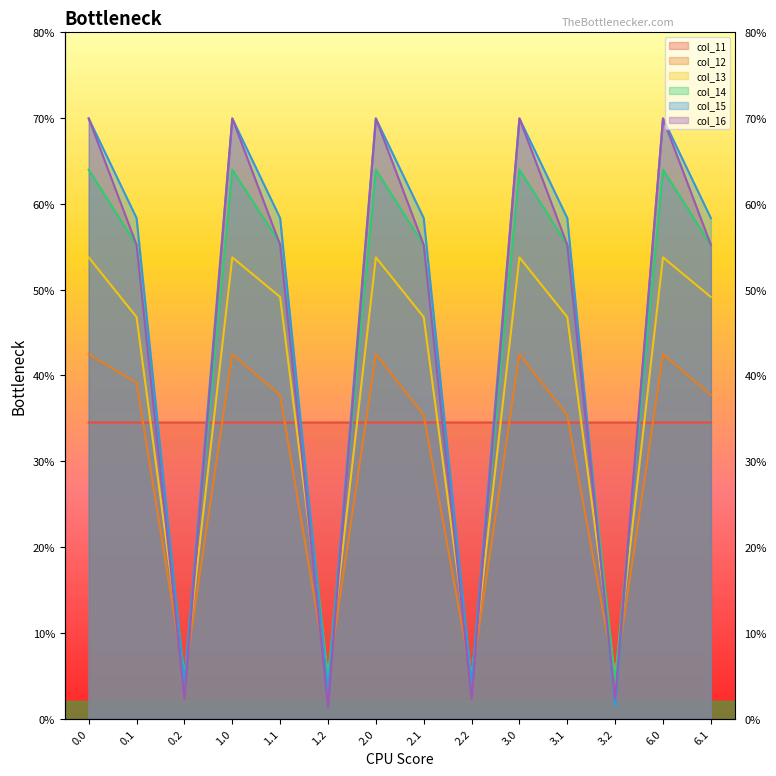

At which label is col_12 closest to 2359?

2.1